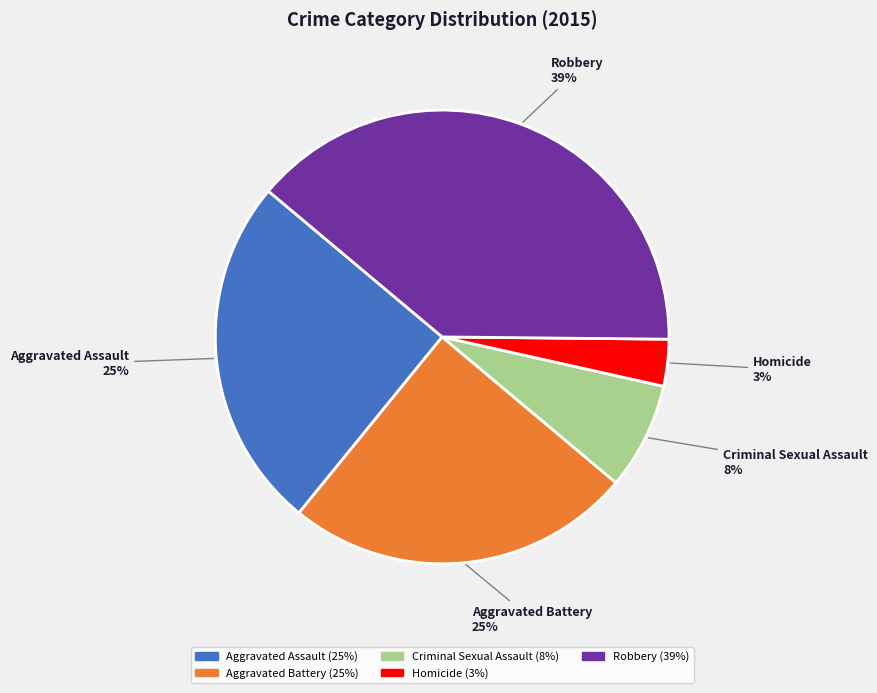

Which has a higher value, Robbery or Criminal Sexual Assault?

Robbery